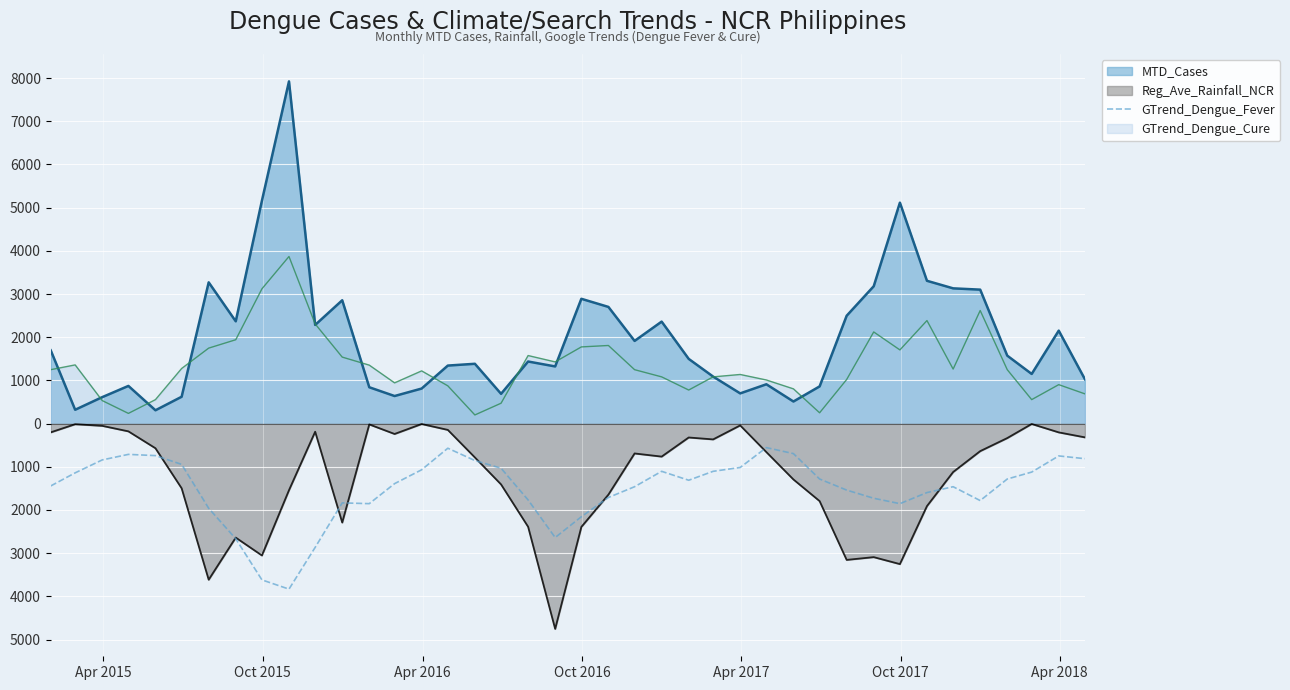

How many data points does each series have?

40